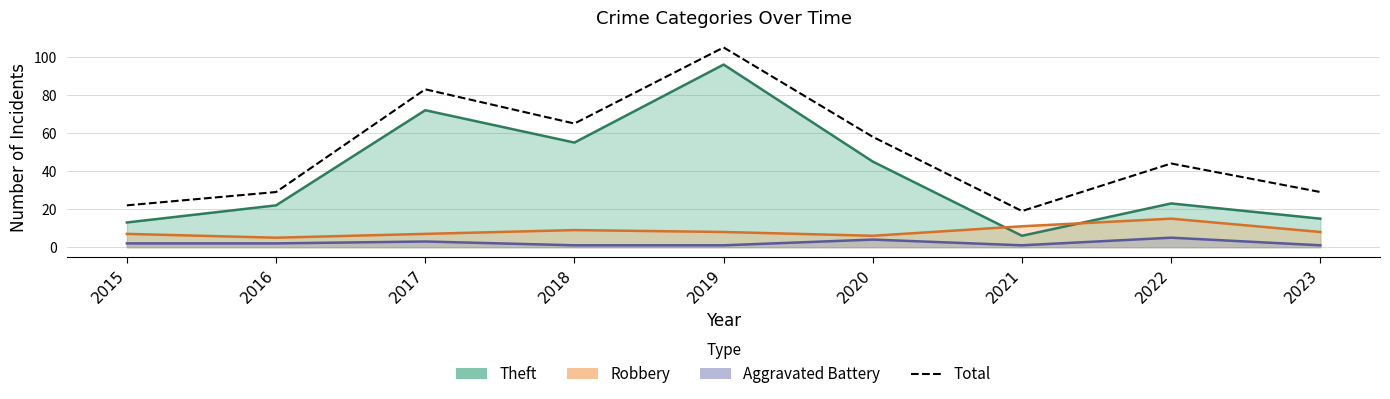

How many interior local valleys (lower than both neighbors) does the data have?

2